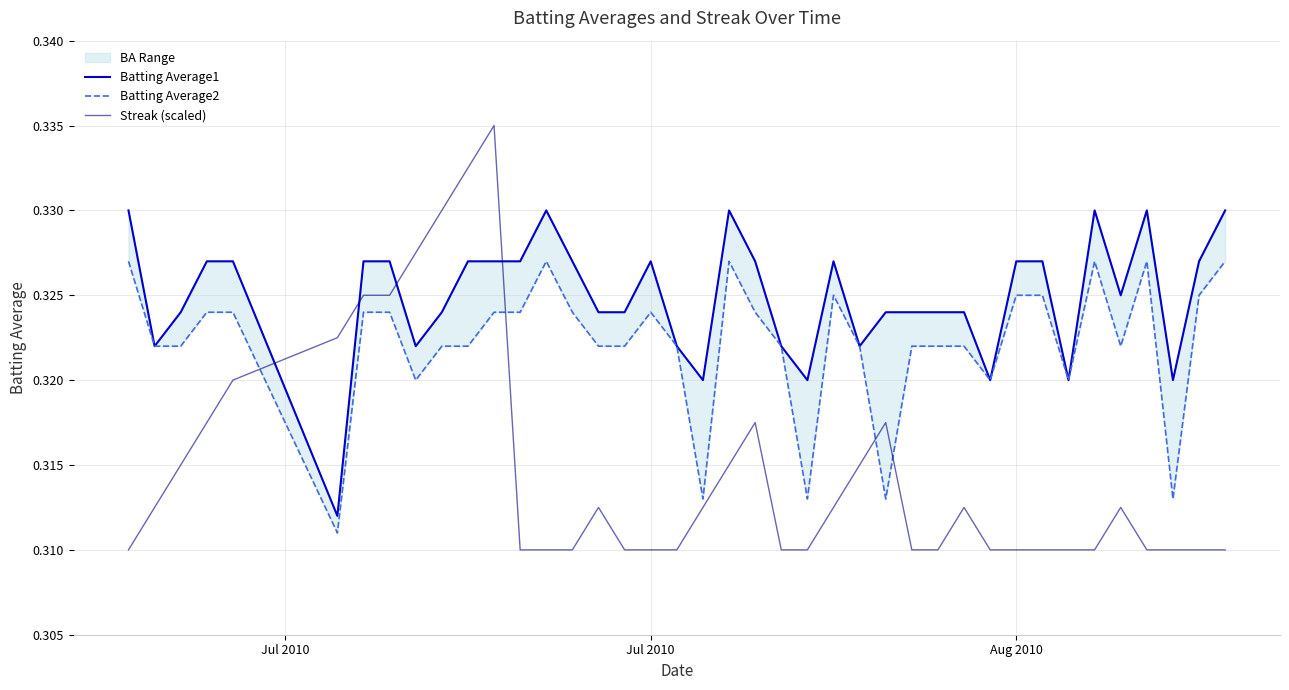

The Streak (scaled) series shows 0.2 at 14. True or false?

False